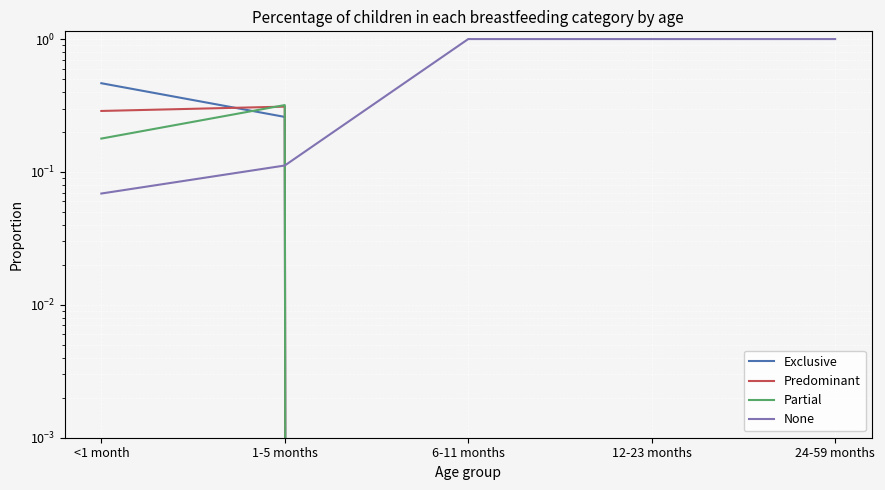

Which series has the largest total across all categories?

None